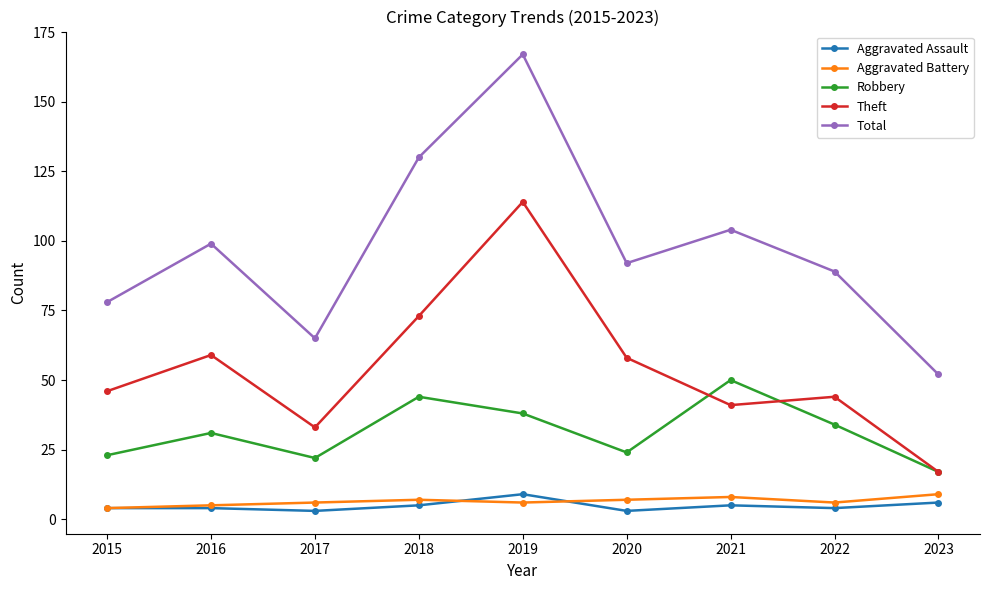

Which category has the highest value in the Theft series?

2019